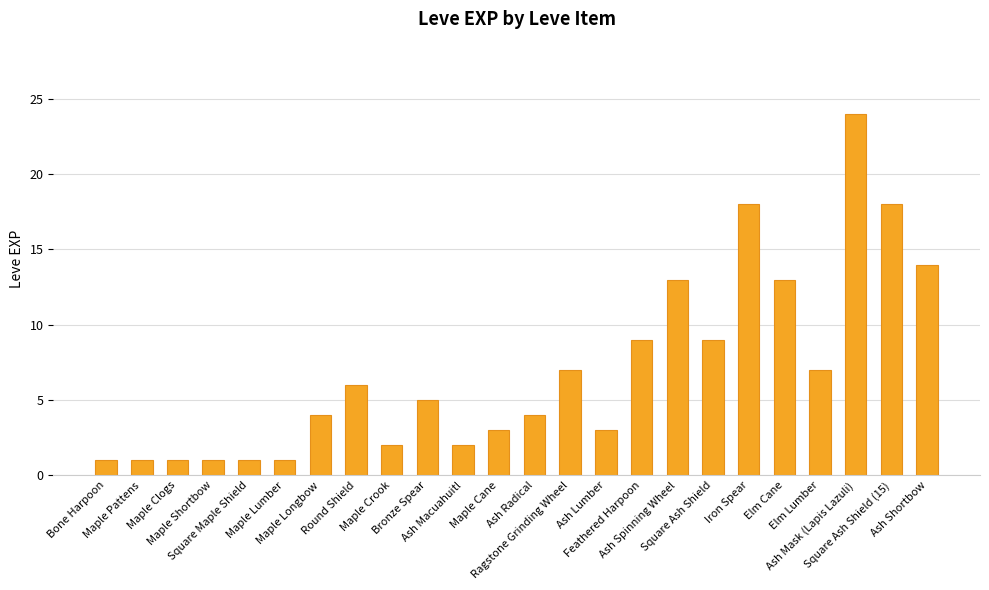

What is the sum of all values?

167